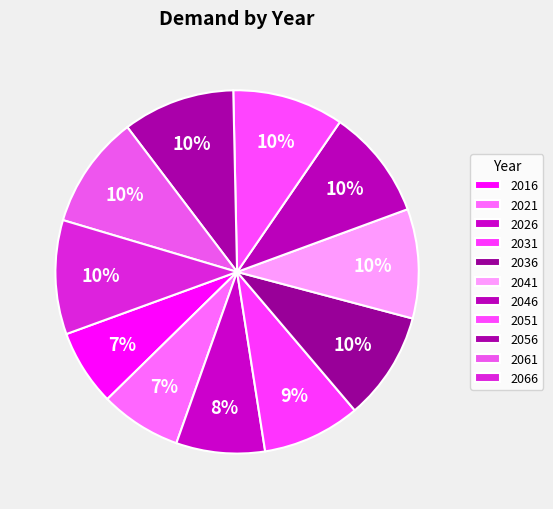

How many slices are in this pie chart?

11